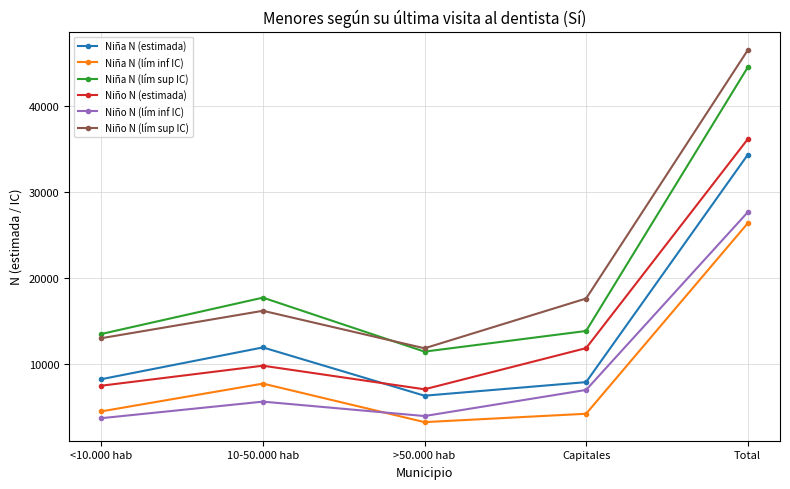

Which category has the highest value across all series?

Total